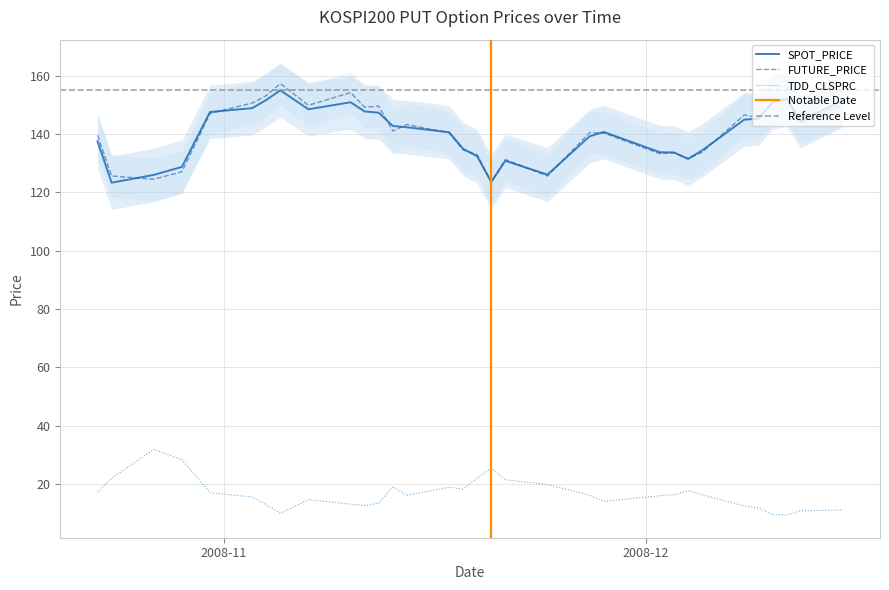

In TDD_CLSPRC, how many points are higher than both neighbors (excluding endpoints)?

6